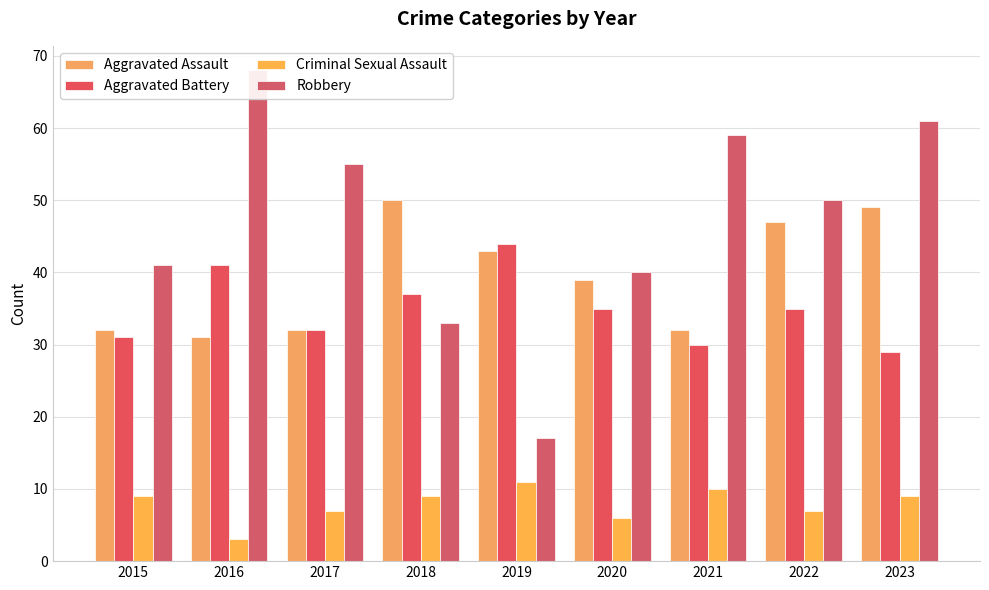

What value does the Robbery series have at 2016?

68